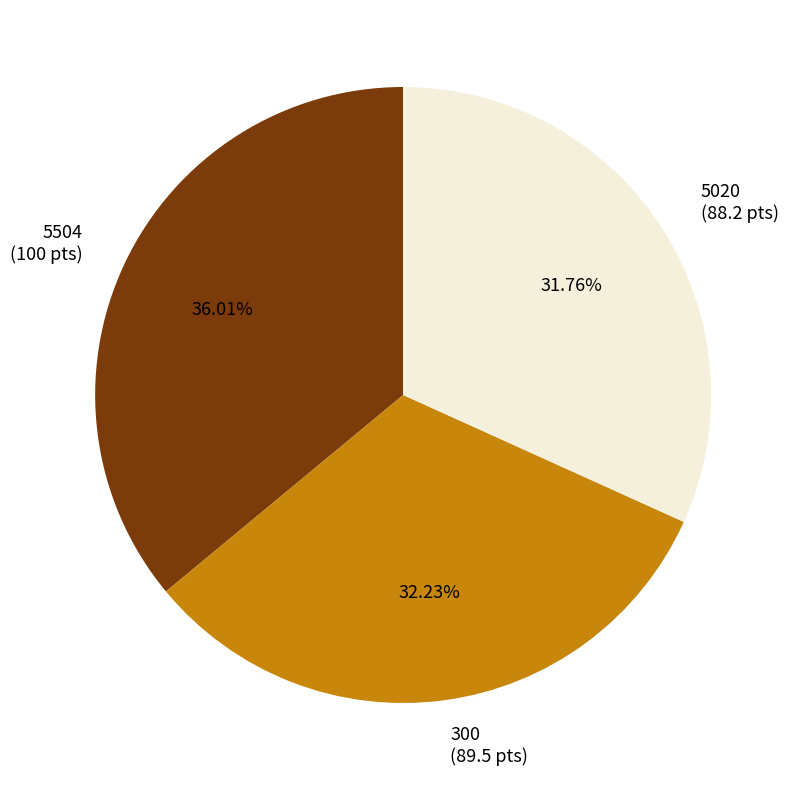

Which category has the biggest portion of the pie?

5504